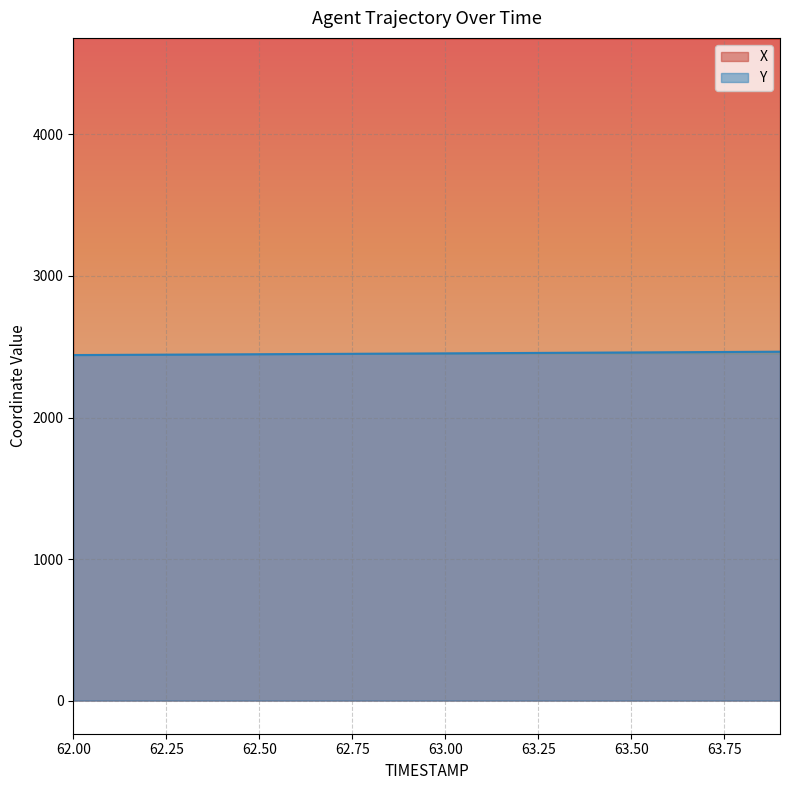

Which series has the largest total across all categories?

X